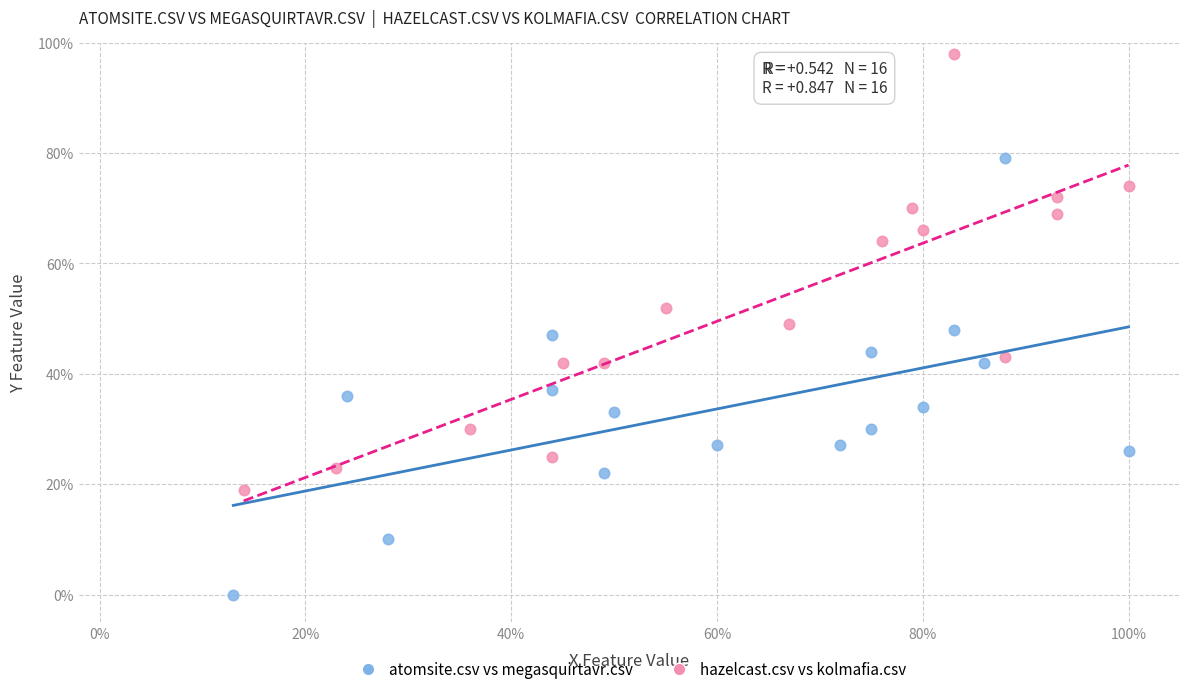

Which series reaches the maximum Y coordinate?

hazelcast.csv vs kolmafia.csv